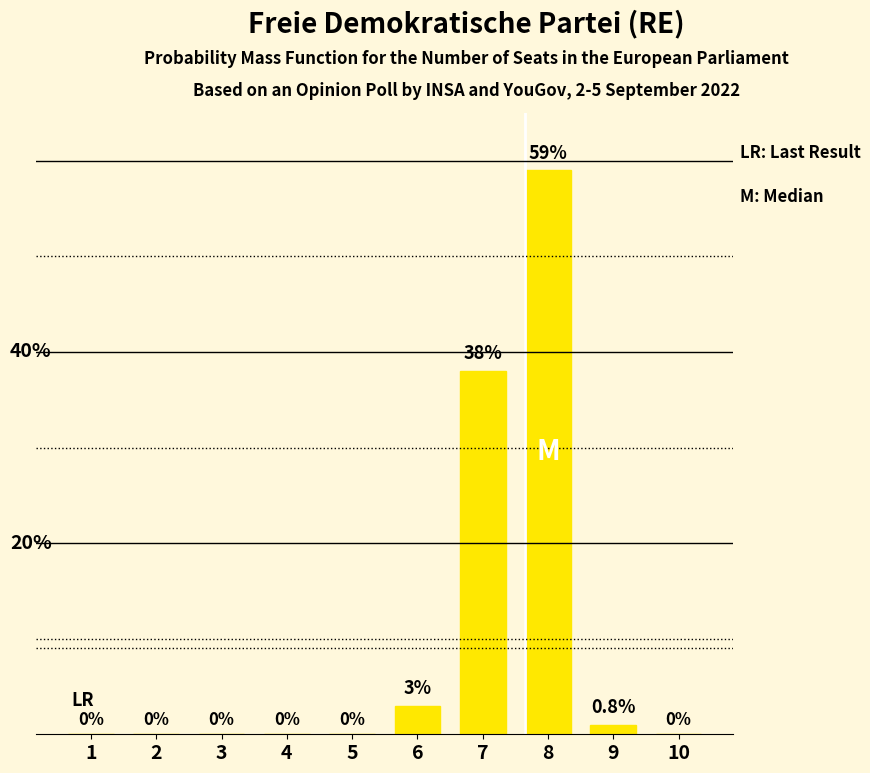

Reading right to left, list all the values displayed in this chart.

0	1	59	38	3	0	0	0	0	0